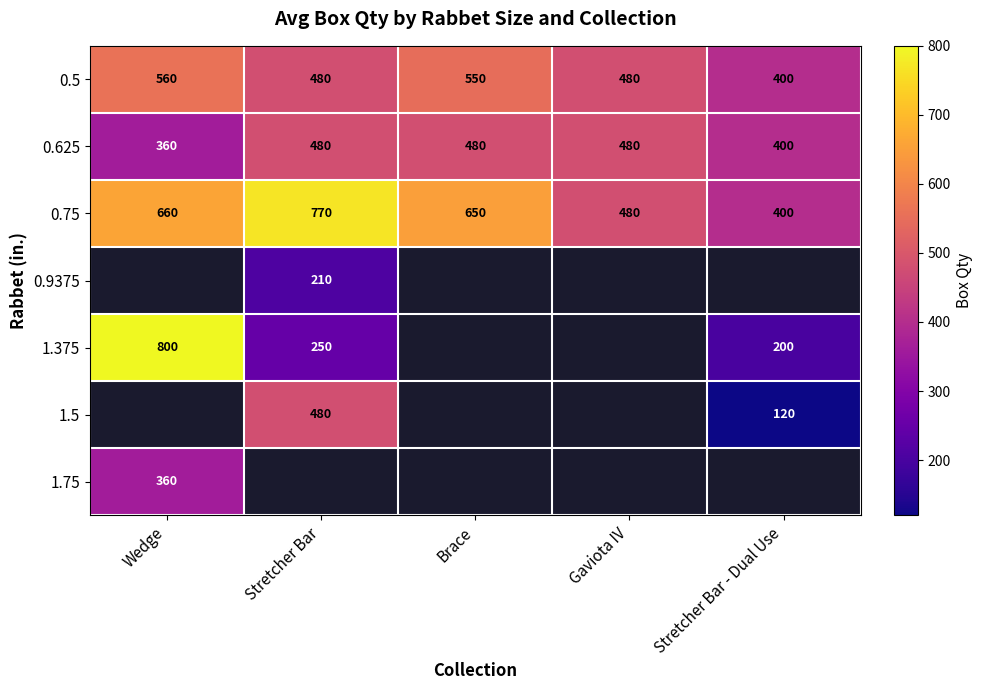

How many positive values does the 1.375 series have?

3